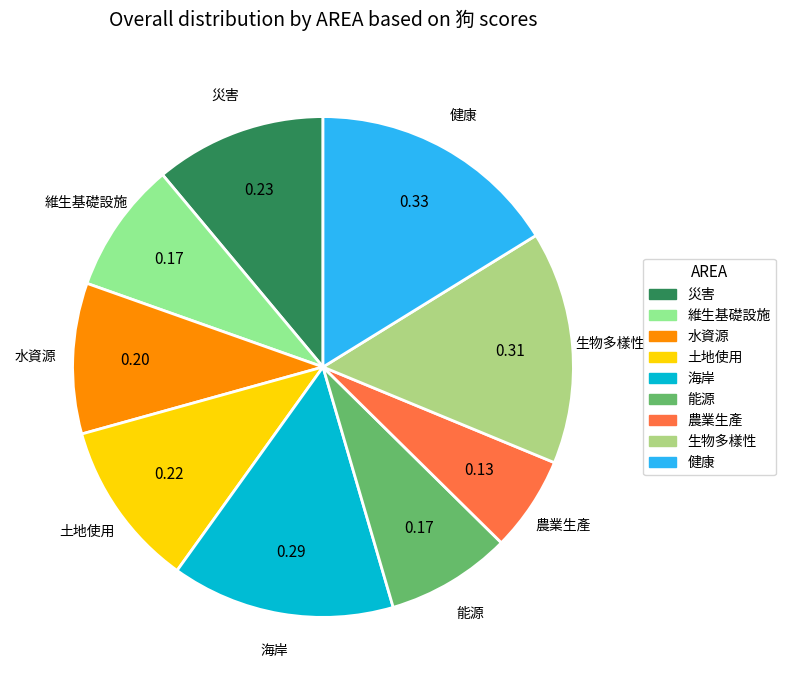

Is the sum of 土地使用 and 海岸 greater than half?

No